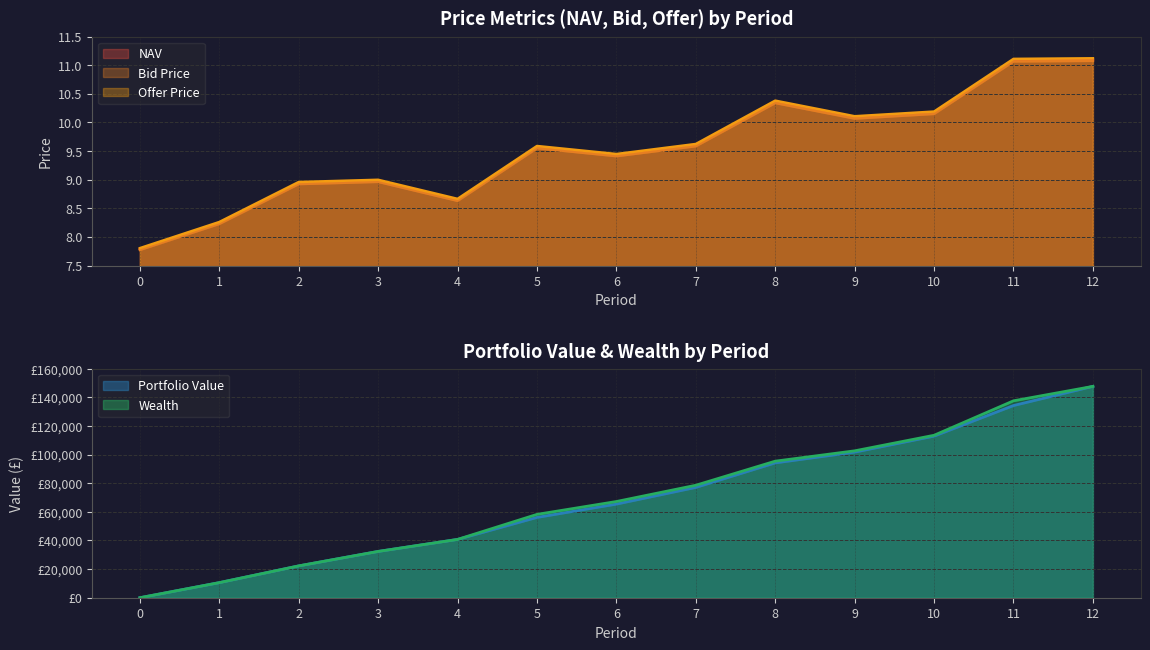

How many values in the NAV series exceed 9?

8